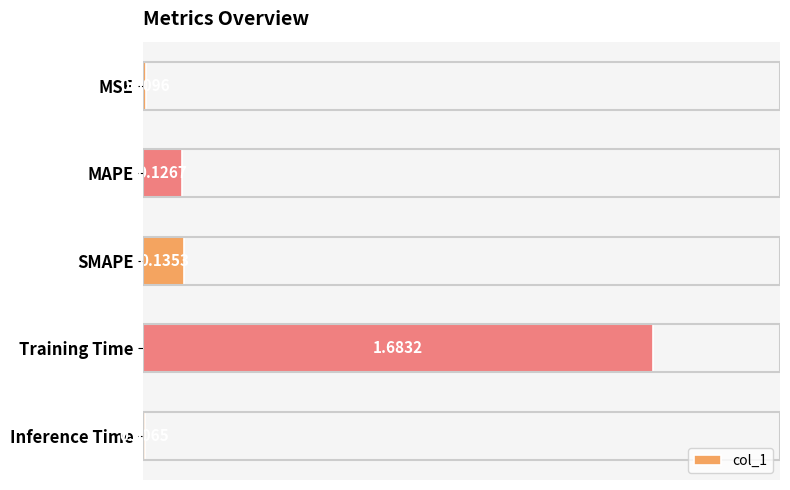

Does the chart contain stacked bars?

No